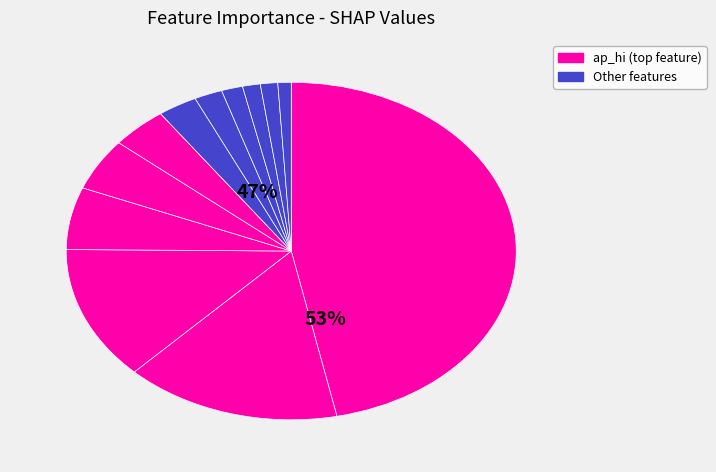

The ap_lo slice represents 1% of the pie. True or false?

False